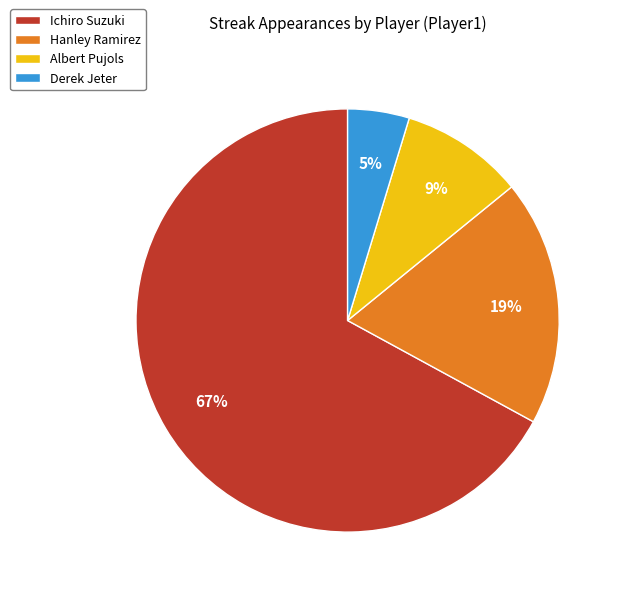

Combined, do Hanley Ramirez and Ichiro Suzuki account for over 50%?

Yes